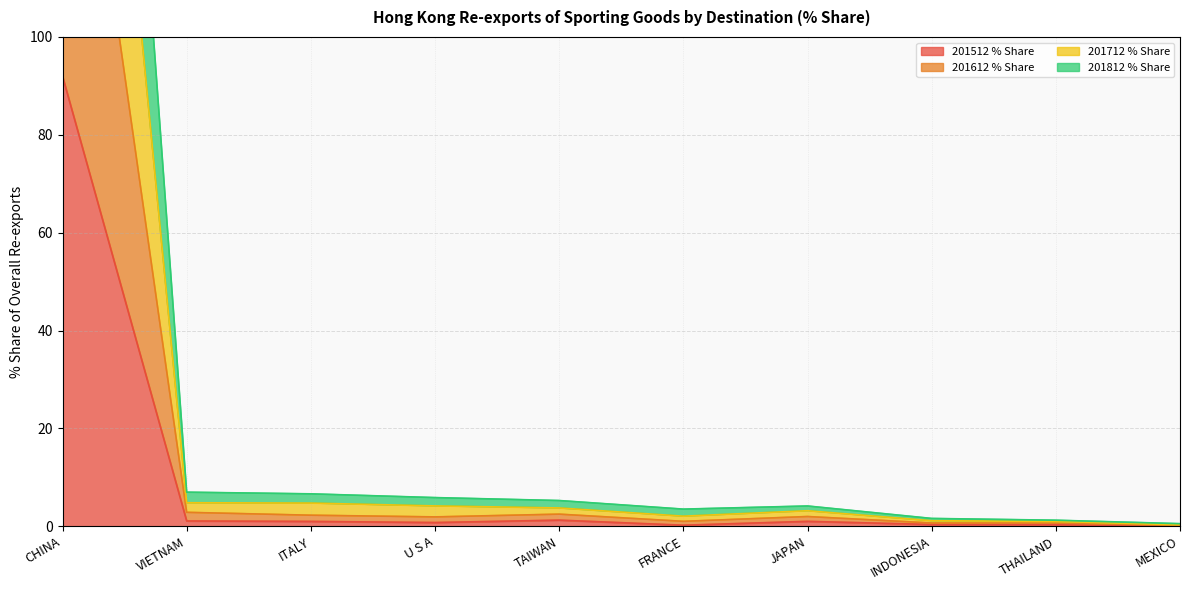

At which label does 201512 % Share reach its peak?

CHINA